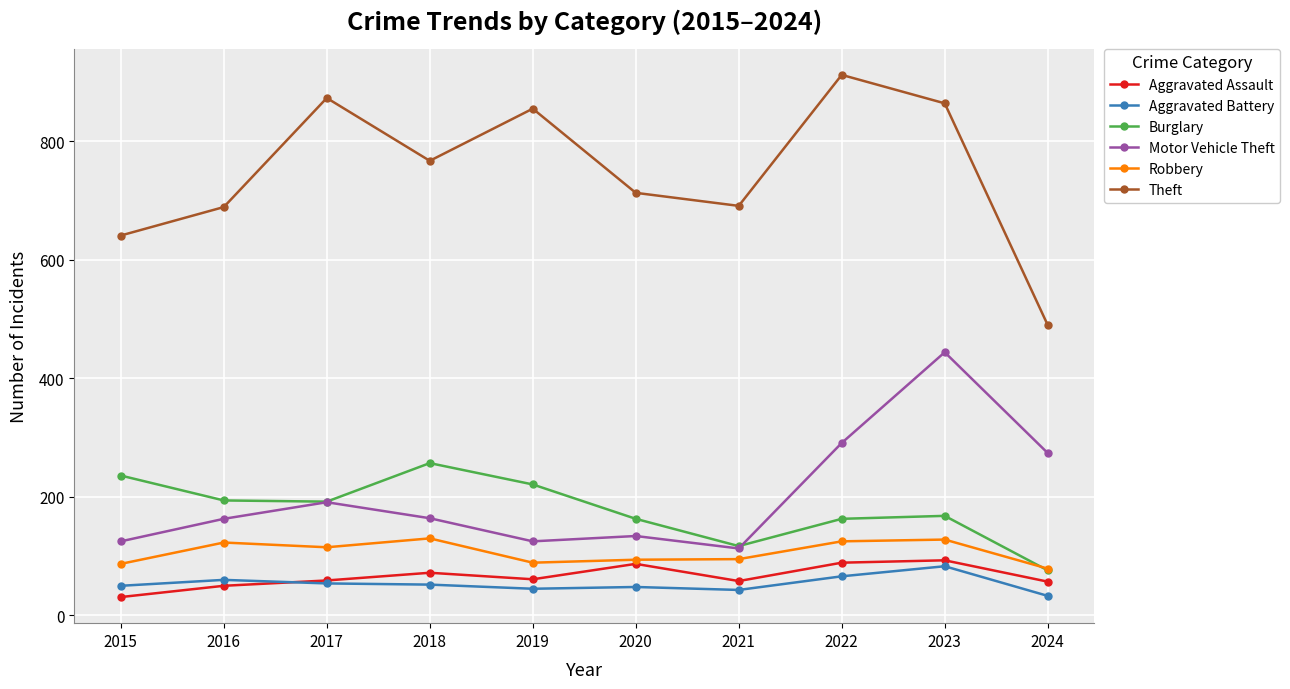

What are all the series names shown in the legend?

Aggravated Assault, Aggravated Battery, Burglary, Motor Vehicle Theft, Robbery, Theft